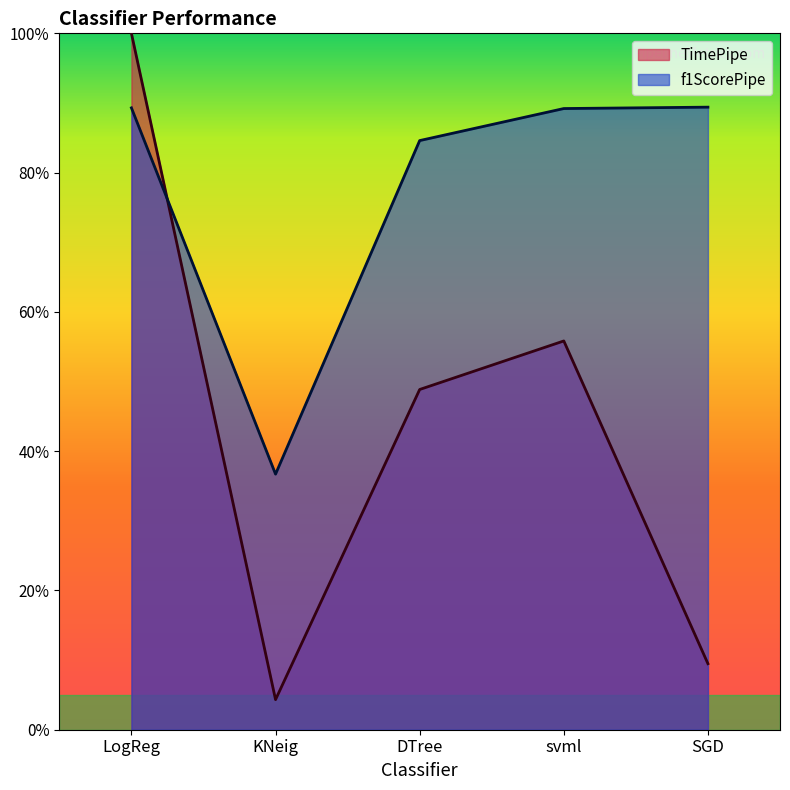

Between KNeig and LogReg, which is larger?

LogReg